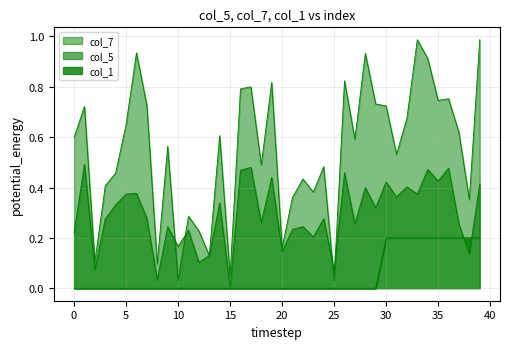

What is the value of the col_5 point at the 18th from the left?

0.5